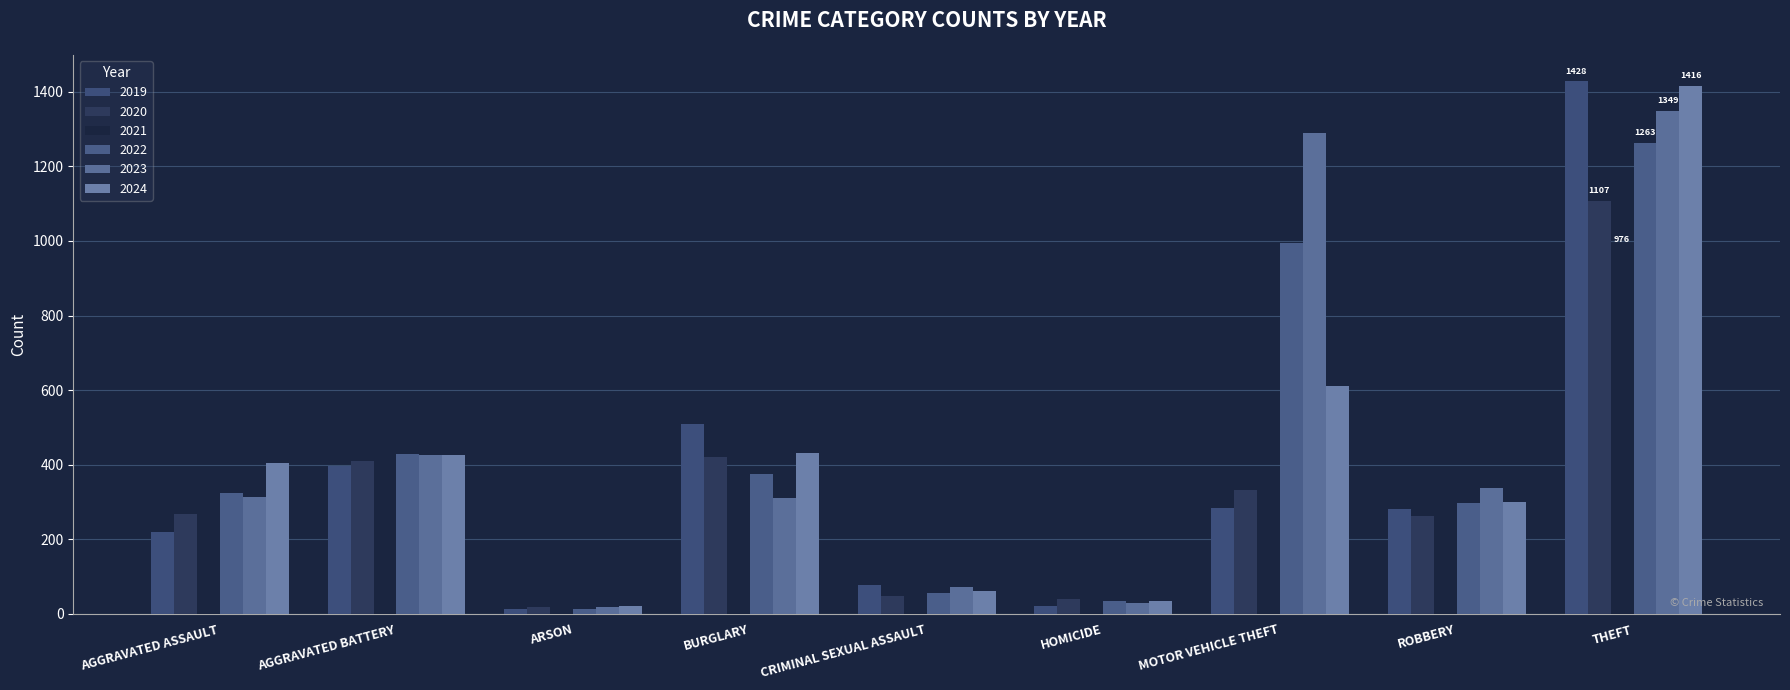

Are the bars horizontal?

No